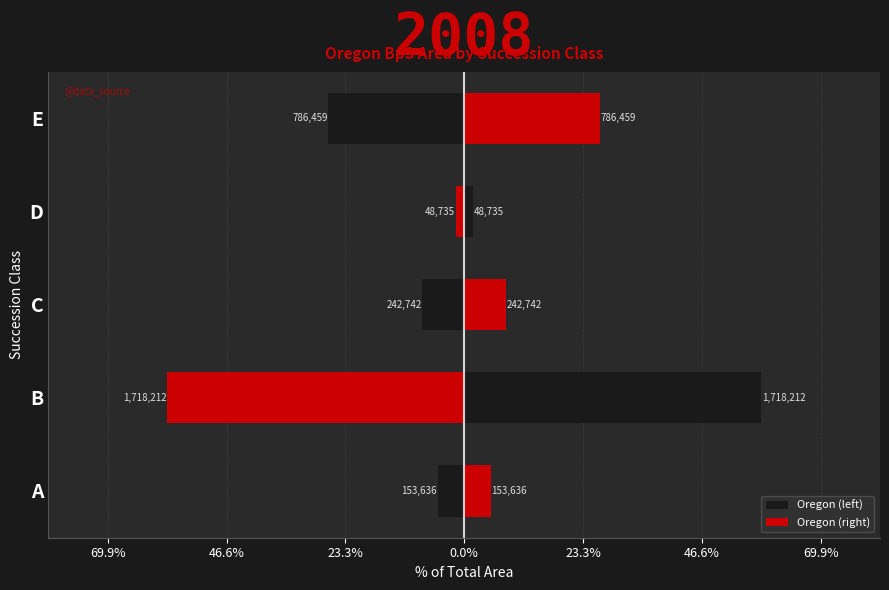

Rank the series by their maximum value, from lowest to highest.

Oregon (left), Oregon (right)